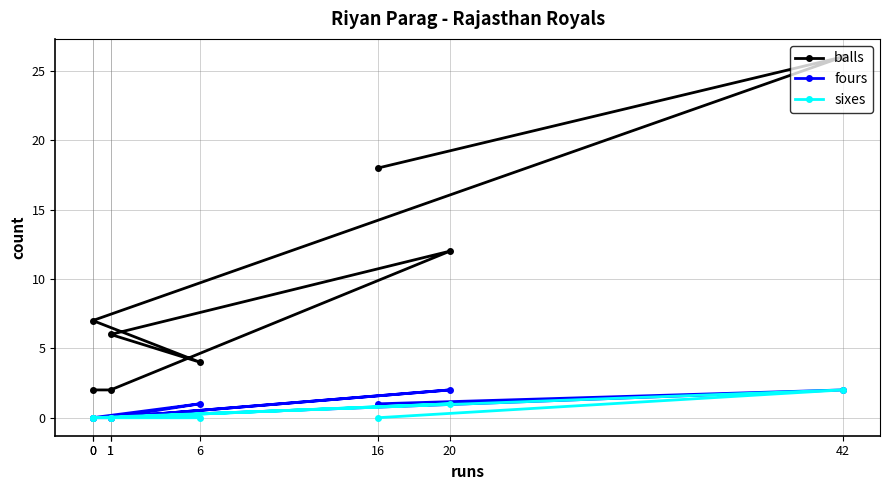

True or false: sixes and balls cross at least once.

False